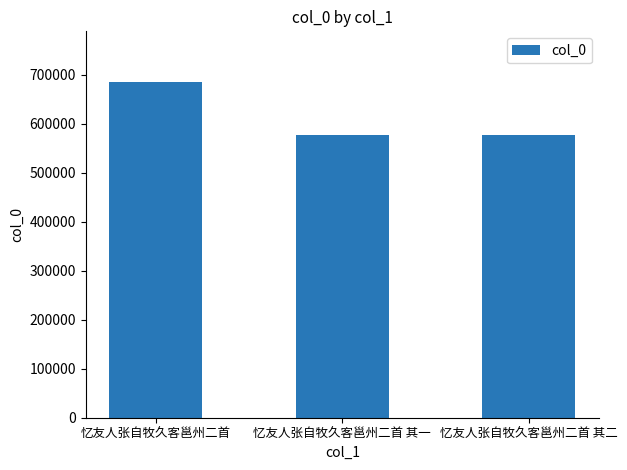

The value at 忆友人张自牧久客邕州二首 其一 is 578012. True or false?

True